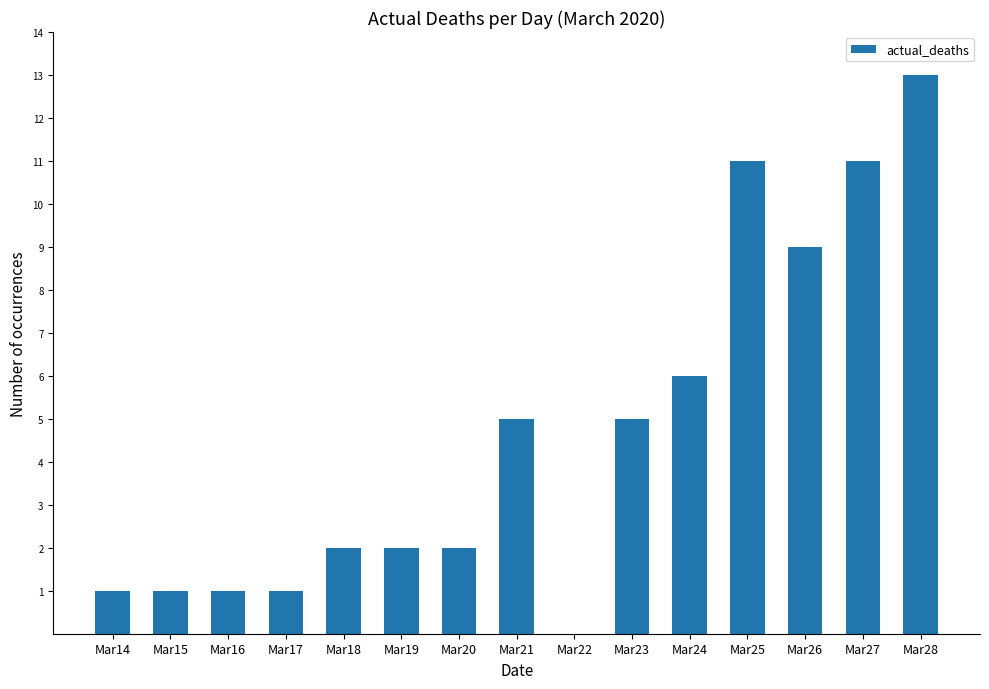

Reading left to right, transcribe all the data shown in this chart.

Mar14=1	Mar15=1	Mar16=1	Mar17=1	Mar18=2	Mar19=2	Mar20=2	Mar21=5	Mar22=0	Mar23=5	Mar24=6	Mar25=11	Mar26=9	Mar27=11	Mar28=13